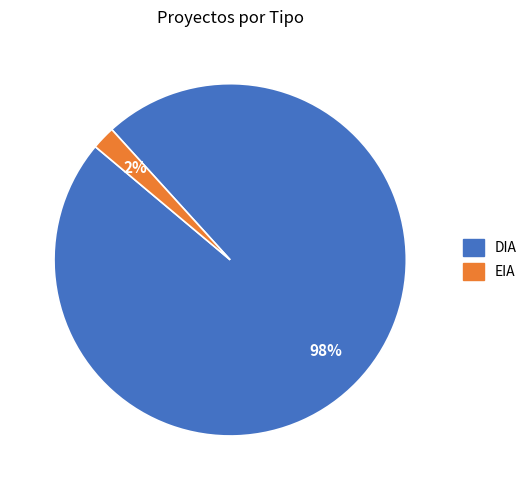

Is it true that DIA is 98% of the pie?

True